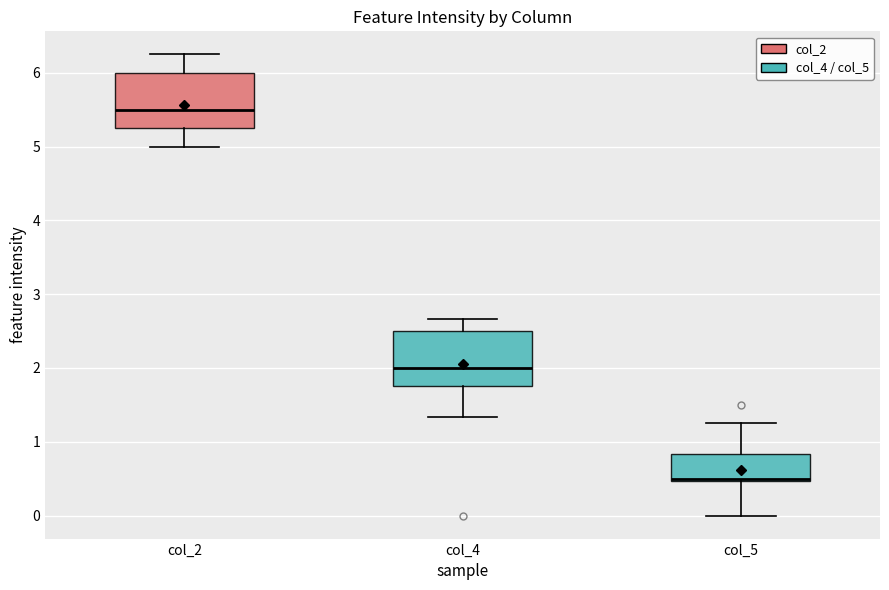

Reading left to right, transcribe this box plot: for each box, give where its median line is, the range the box spans, and where its two whiskers end, as read against the y-axis. The values are not printed on the chart, so give them approximately, as read against the axis.

col_2: median 5.5, box 5.3 to 6.0, whiskers 5.0 to 6.3
col_4: median 2.0, box 1.8 to 2.5, whiskers 1.3 to 2.7
col_5: median 0.5 (just above the box's lower edge), box 0.5 to 0.8, whiskers 0.0 to 1.3